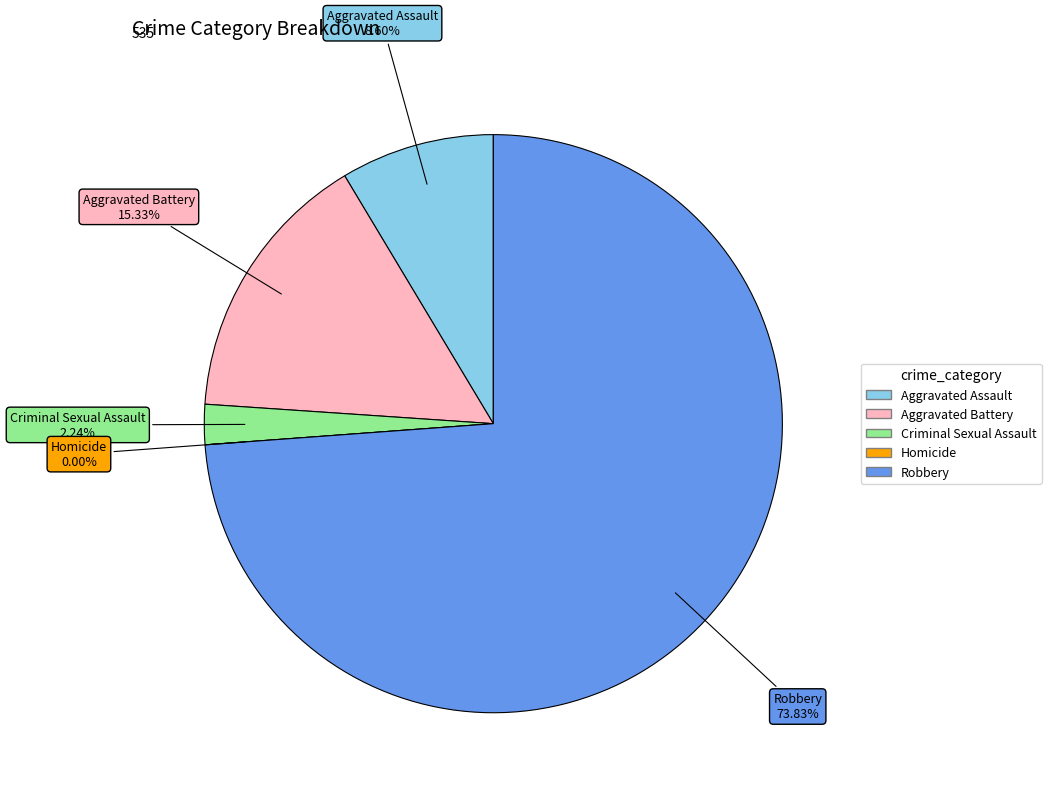

Is there any slice that represents more than half of the pie?

Yes